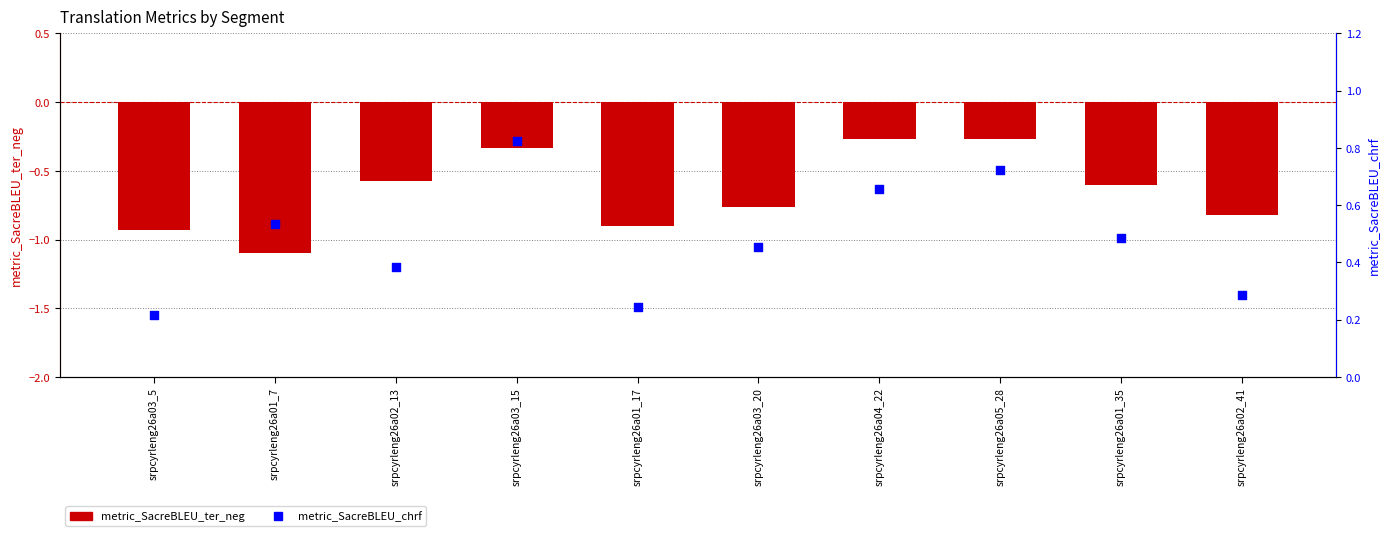

Is the value of metric_SacreBLEU_ter_neg at srpcyrleng26a05_28 greater than the value of metric_SacreBLEU_chrf at srpcyrleng26a05_28?

No